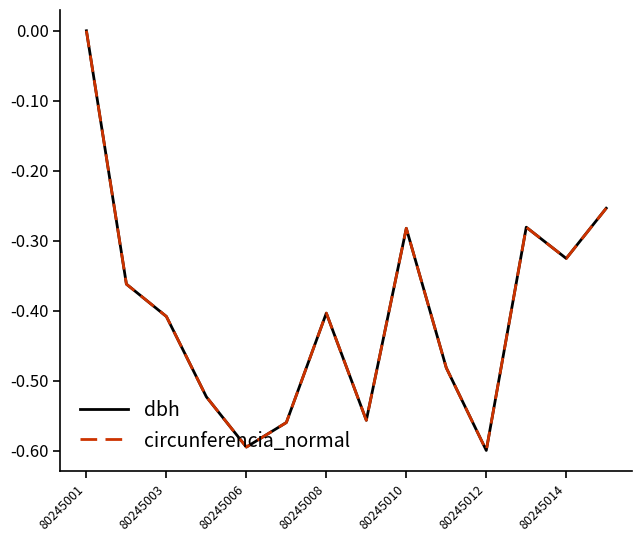

Which series has the widest spread of values?

dbh